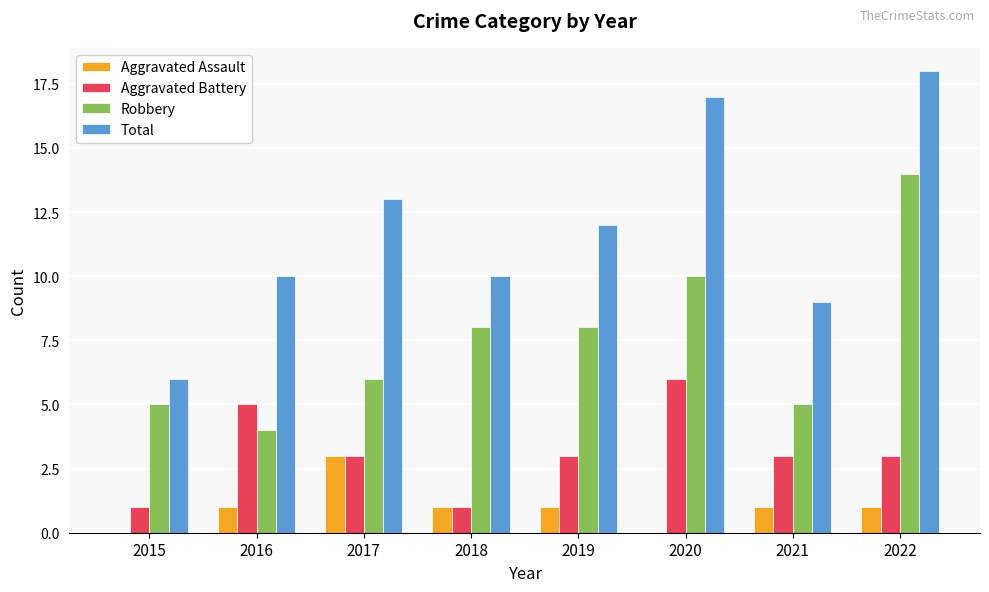

Read the Aggravated Assault value at 2017.

3